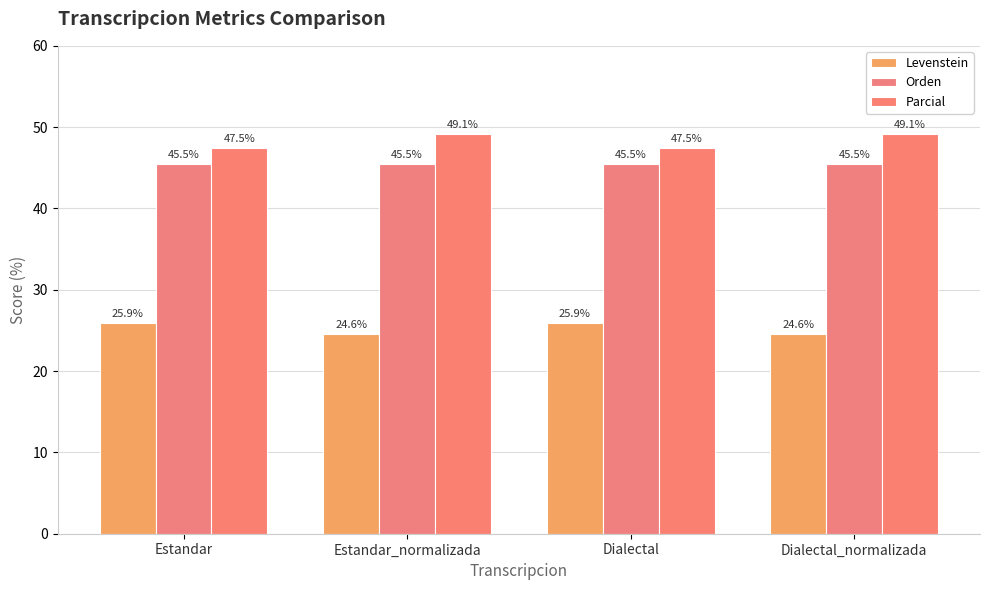

What is the difference between the maximum and minimum values in the Parcial series?

1.7